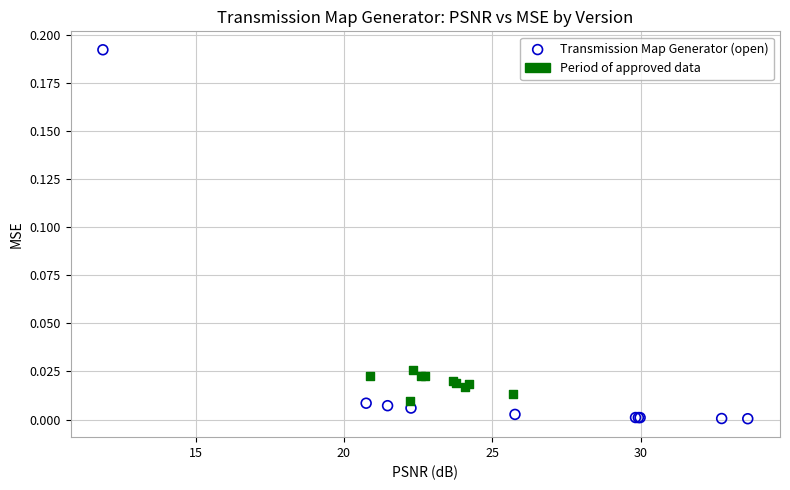

Which series contains the lowest Y value?

Transmission Map Generator (open)